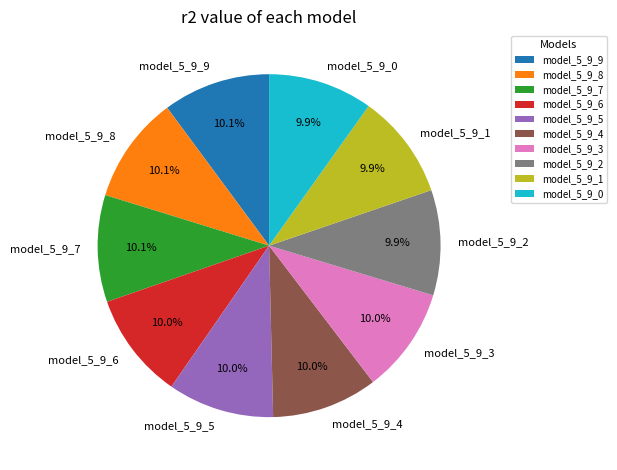

What percentage do model_5_9_5 and model_5_9_4 together represent?

20.0%